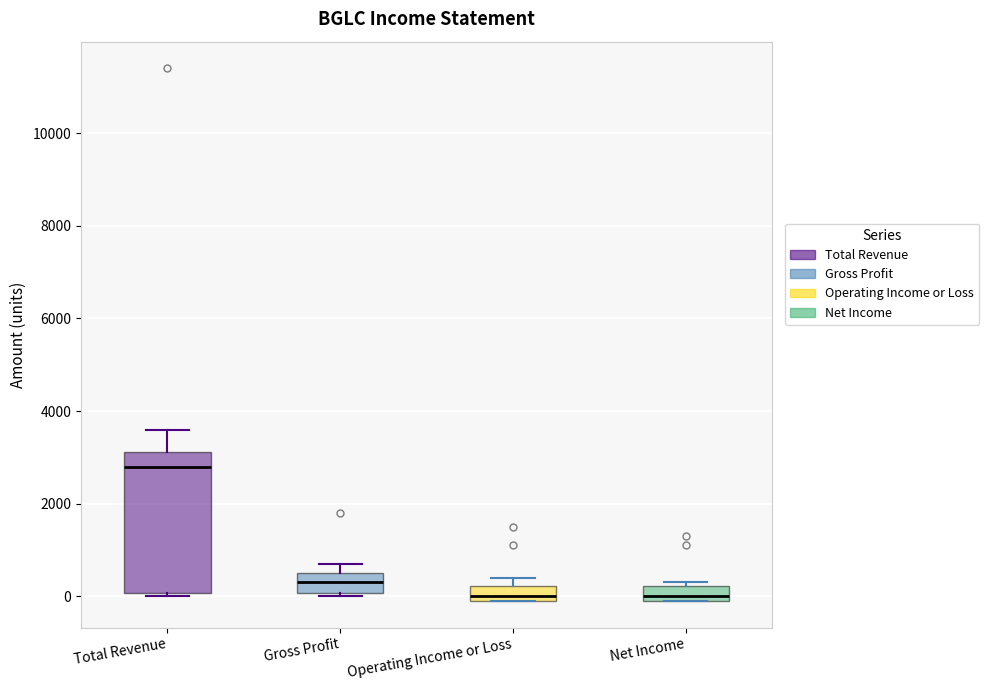

Where does the median line of the box for Total Revenue sit on the y-axis? The values are not printed on the chart, so give them approximately, as read against the axis.

2800